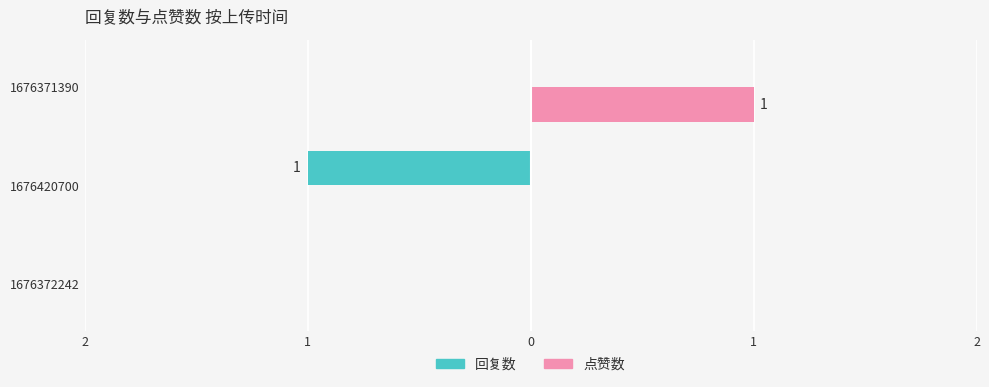

List the series in order of their peak value, lowest first.

回复数, 点赞数